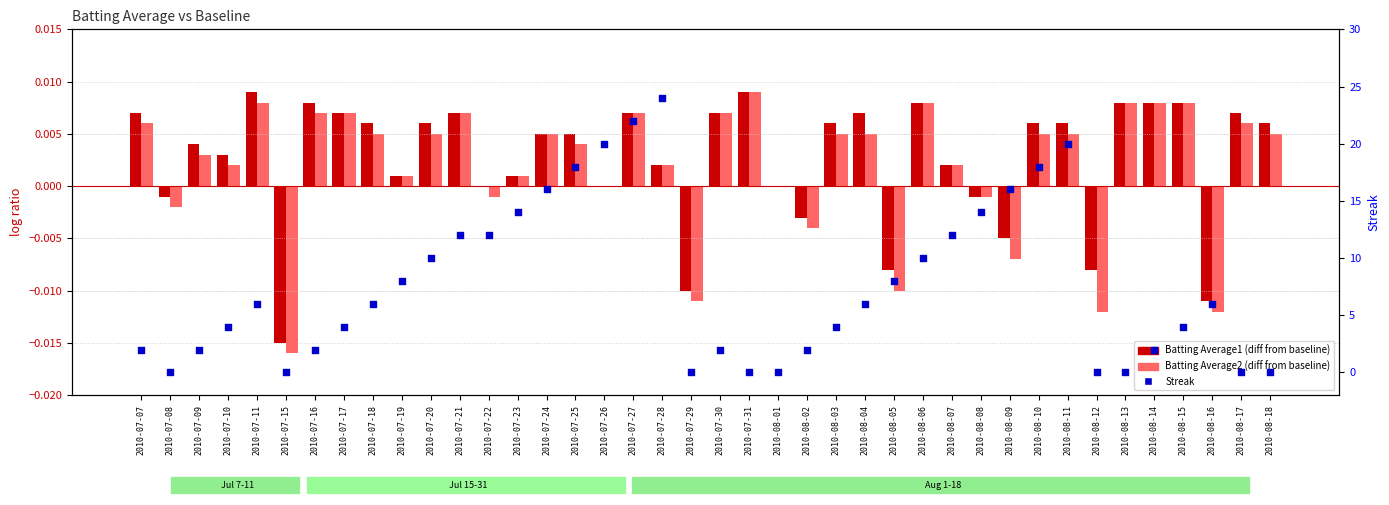

Which series has the largest total across all categories?

percentile rank within the sample